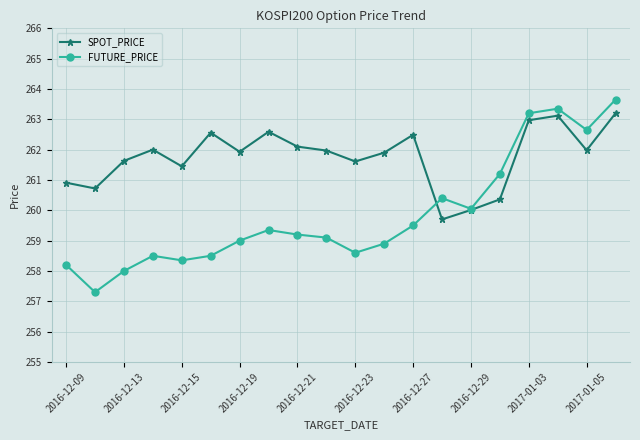

After their last crossing, which series has the higher values: FUTURE_PRICE or SPOT_PRICE?

FUTURE_PRICE